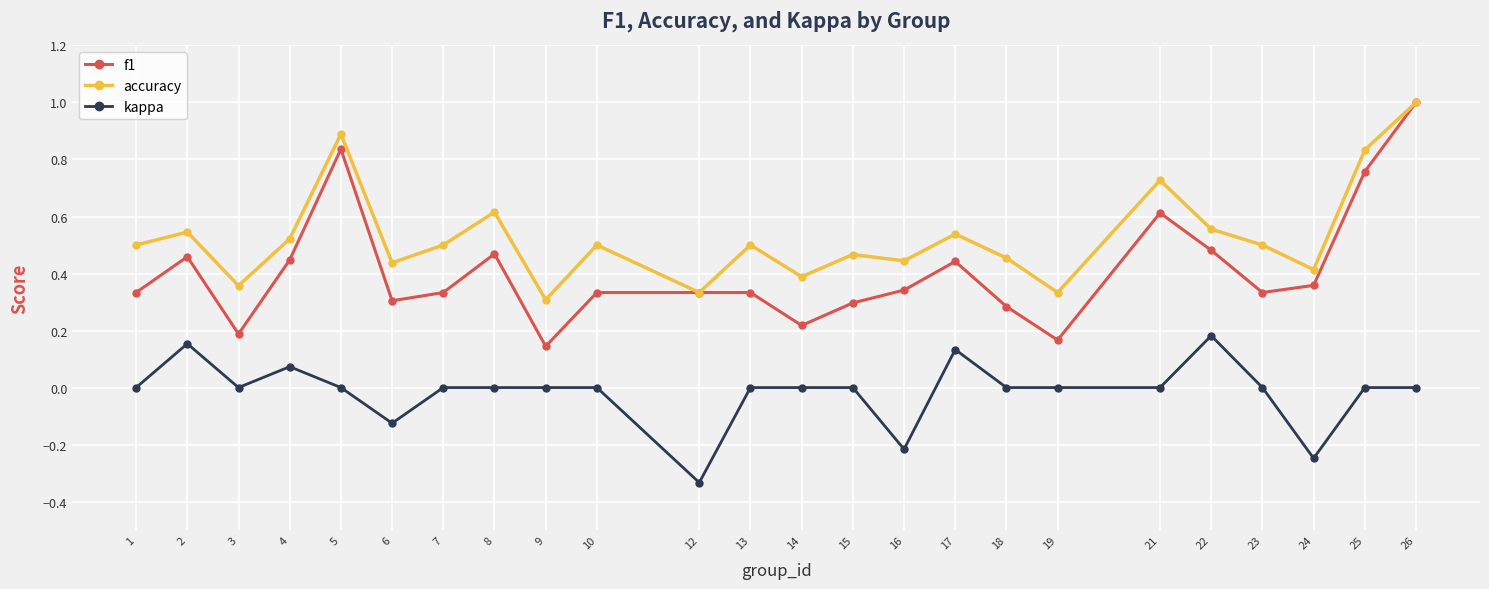

How many interior local valleys does the accuracy series have?

8